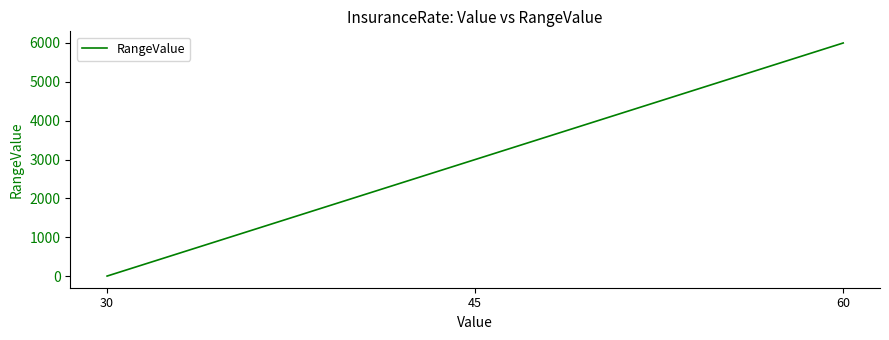

How many values are between 1 and 6000?

3